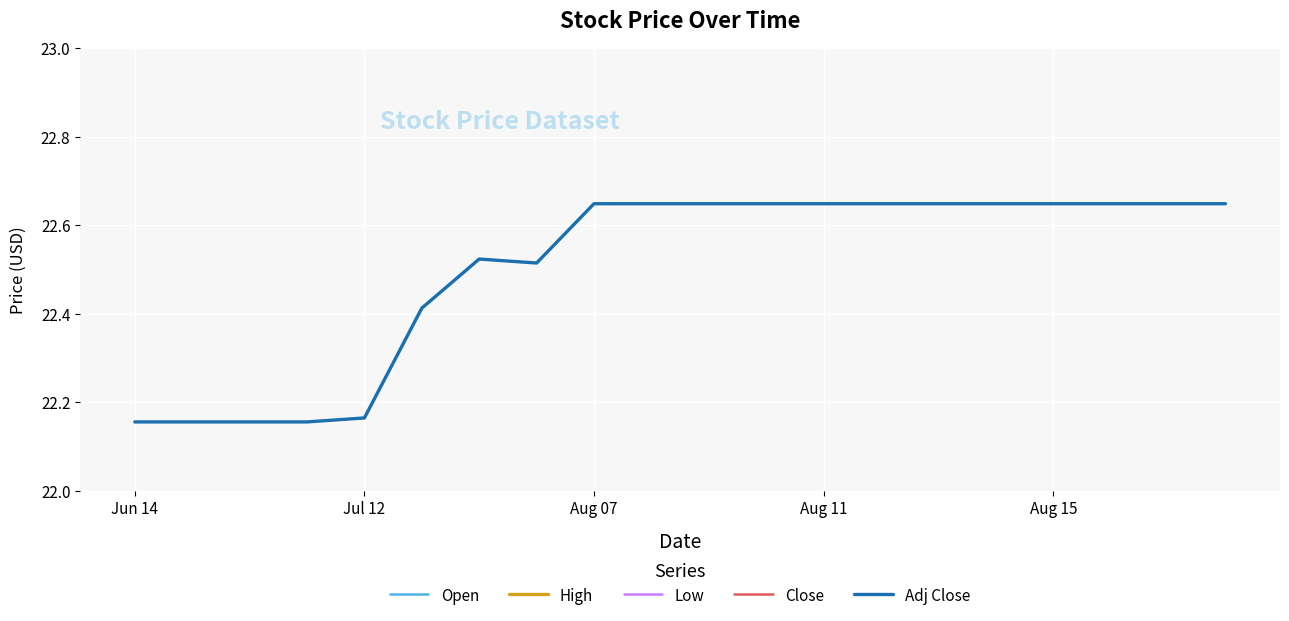

List the series in order of their peak value, highest first.

Open, High, Low, Close, Adj Close